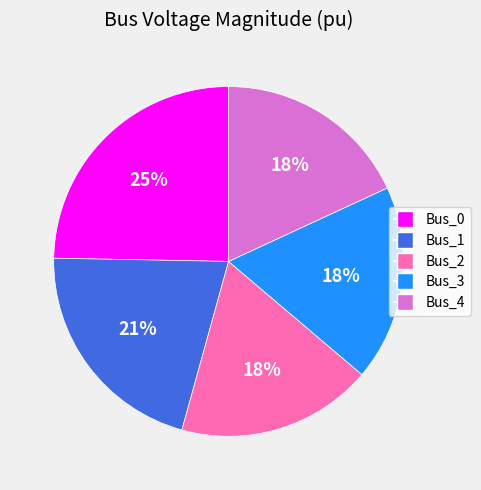

Which category has the biggest portion of the pie?

Bus_0